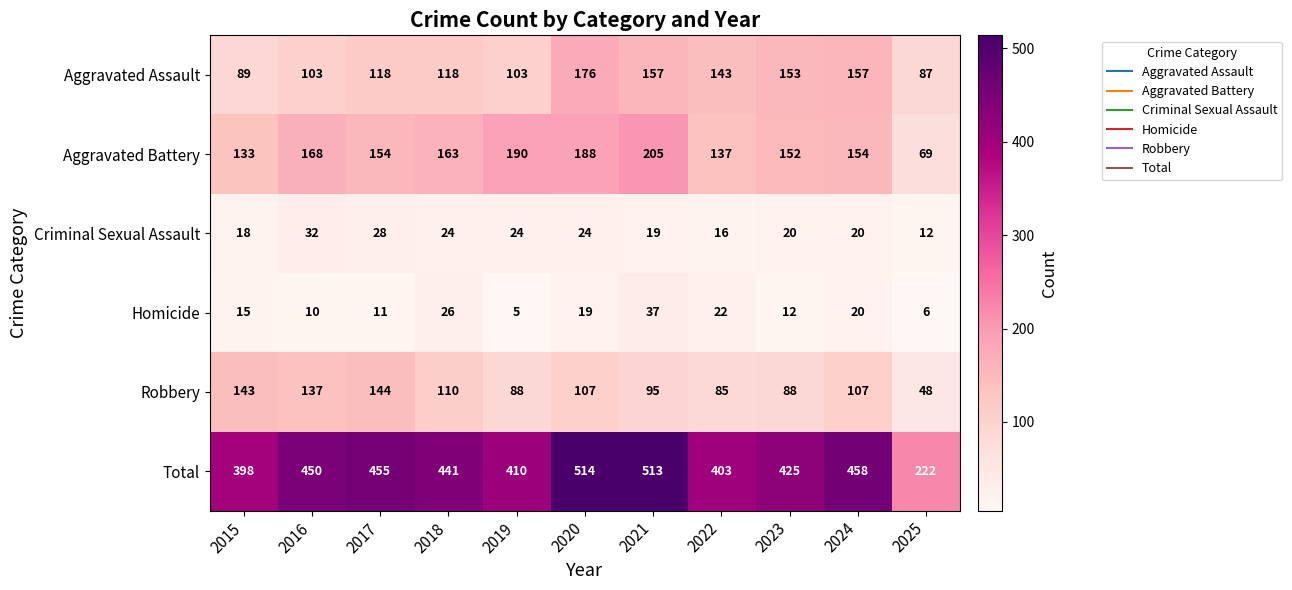

Which series has the largest total across all categories?

Total